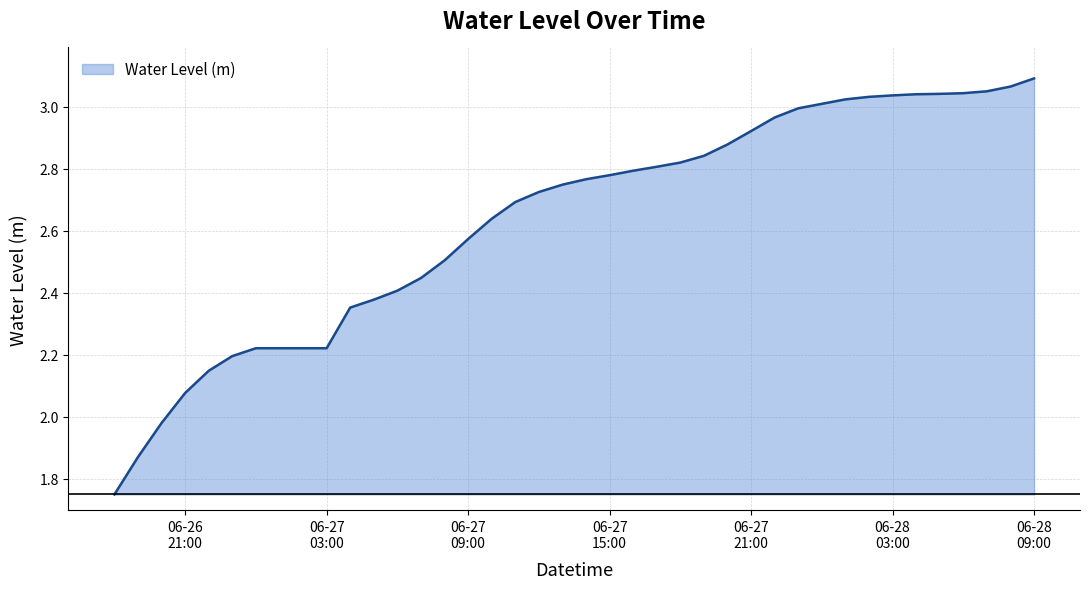

What is the difference between the maximum and minimum values?

1.3